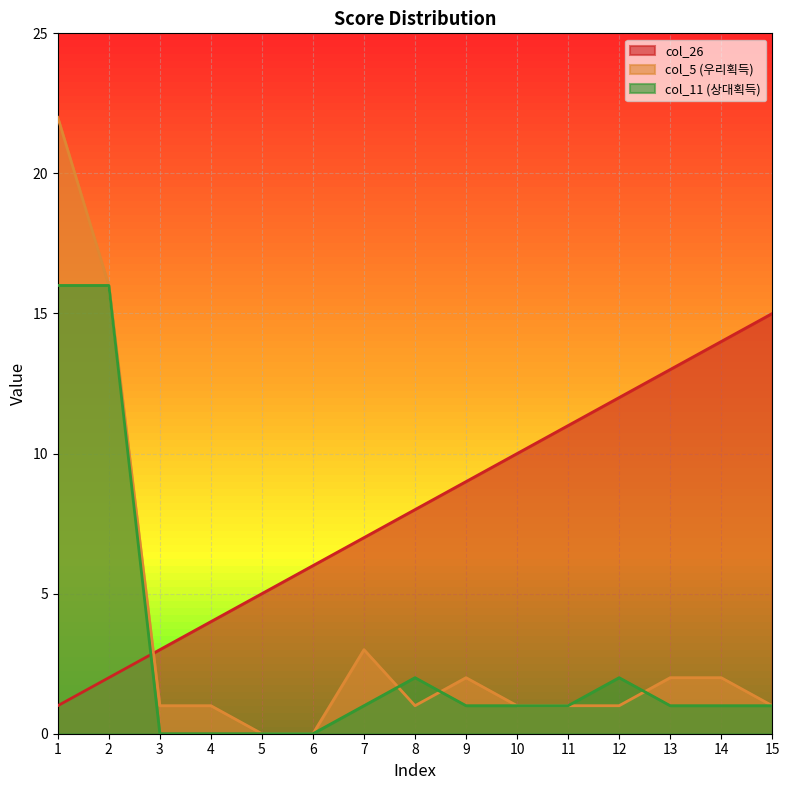

What is the average value of the col_26 series?

8